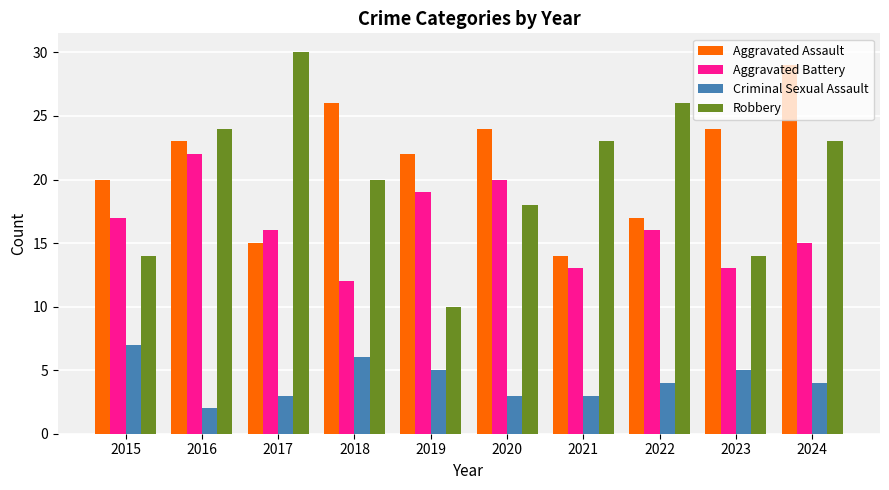

Which category has the lowest value across all series?

2016